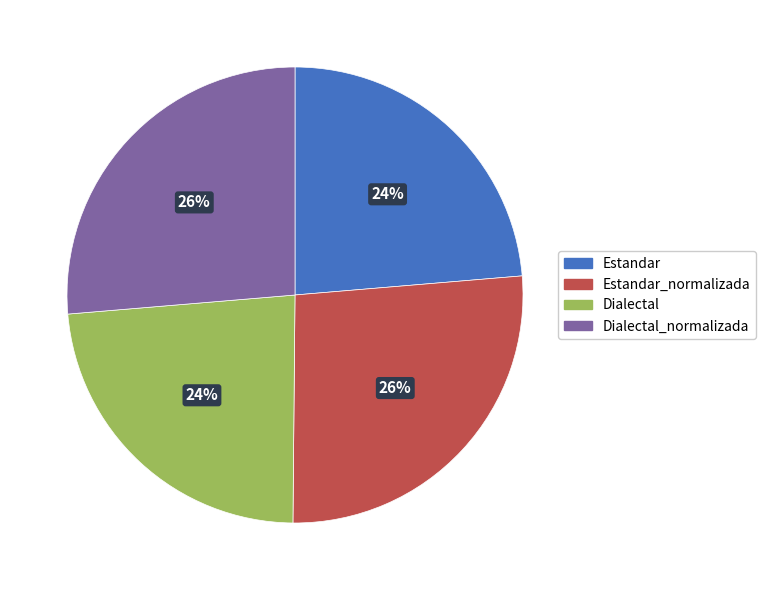

To the nearest percent, what is the average slice percentage?

25%